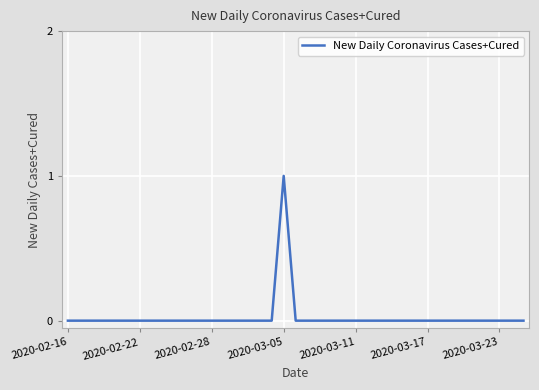

Which category has the highest value across all series?

2020-03-05